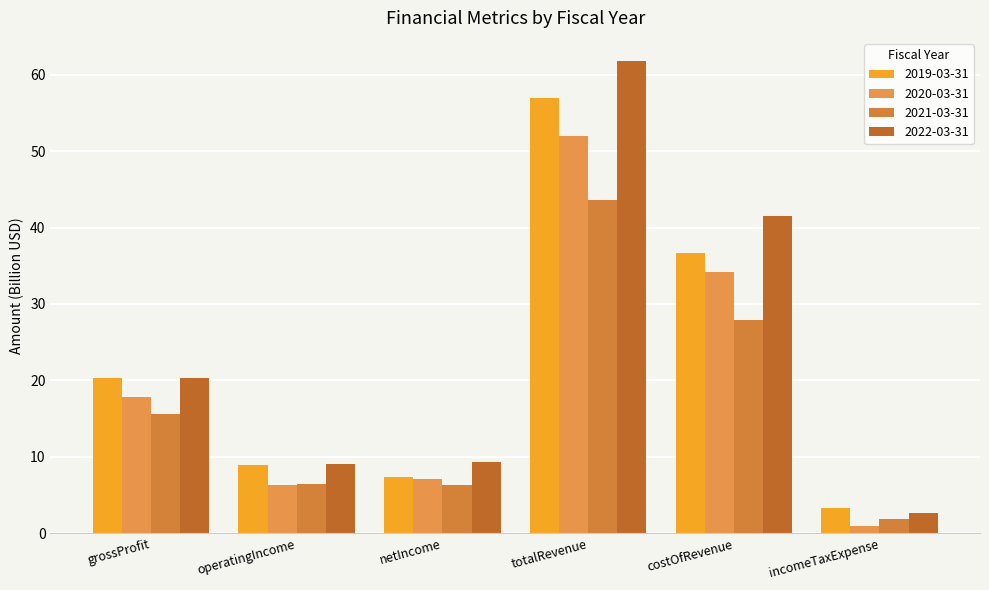

The value of 2022-03-31 at totalRevenue is 61.7. True or false?

True